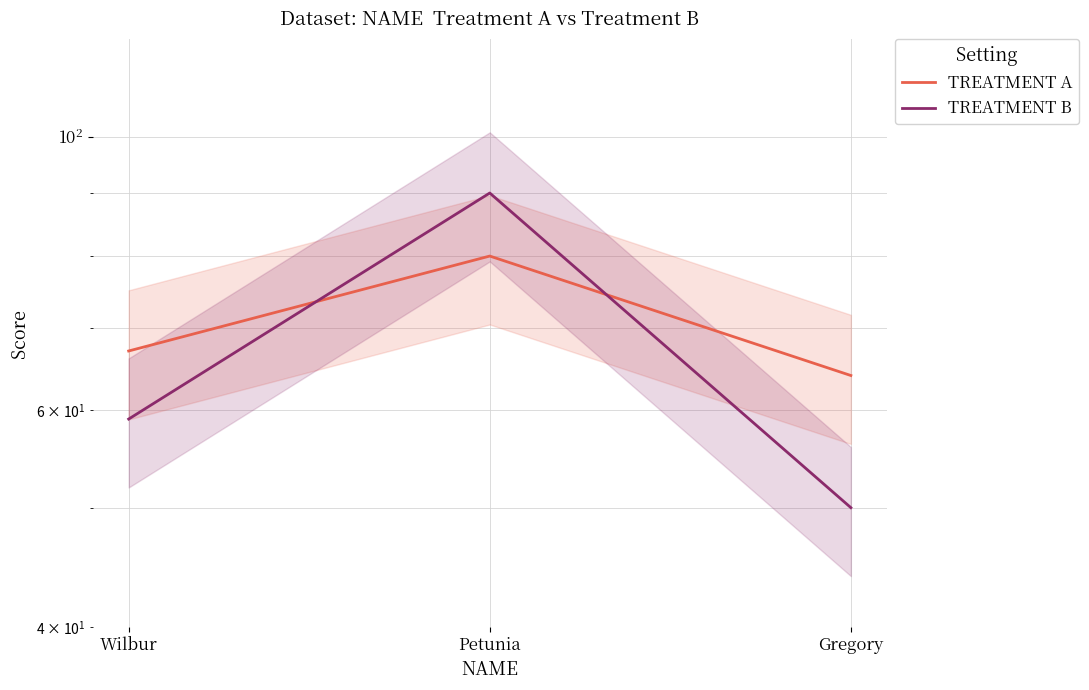

What is the average value of the TREATMENT A series?

70